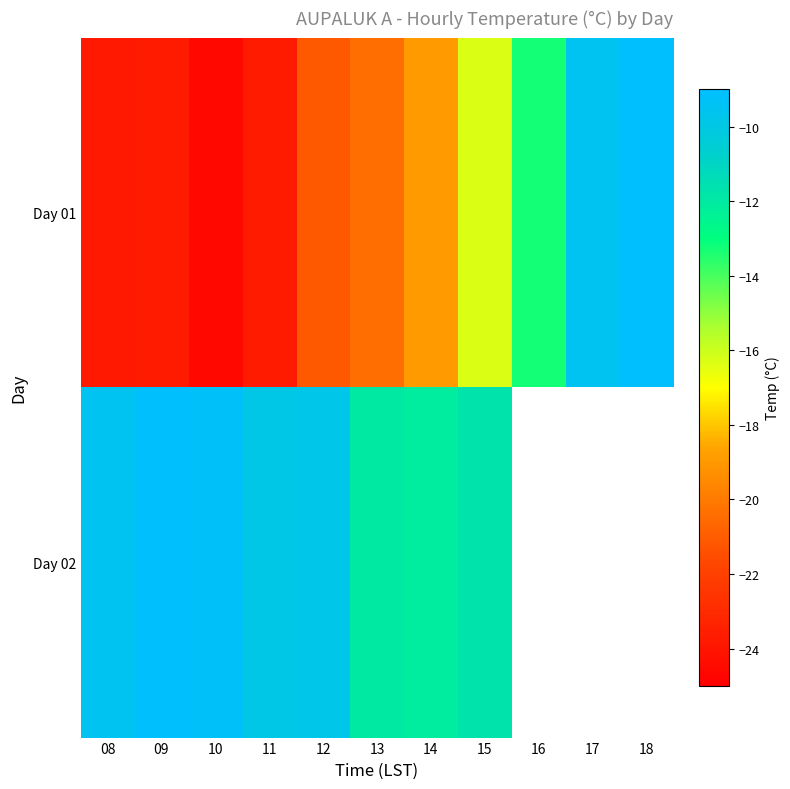

What is the highest value of the Day 01 series?

-9.0